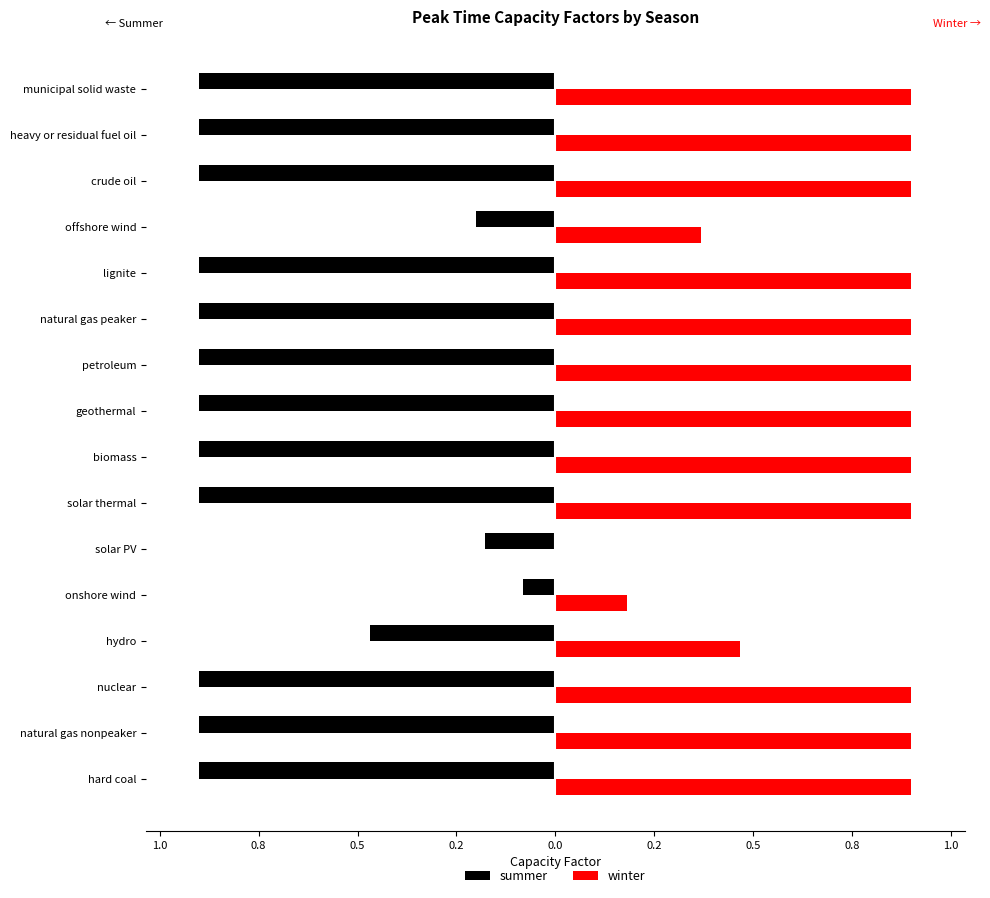

What is the sum of all winter values?

11.8